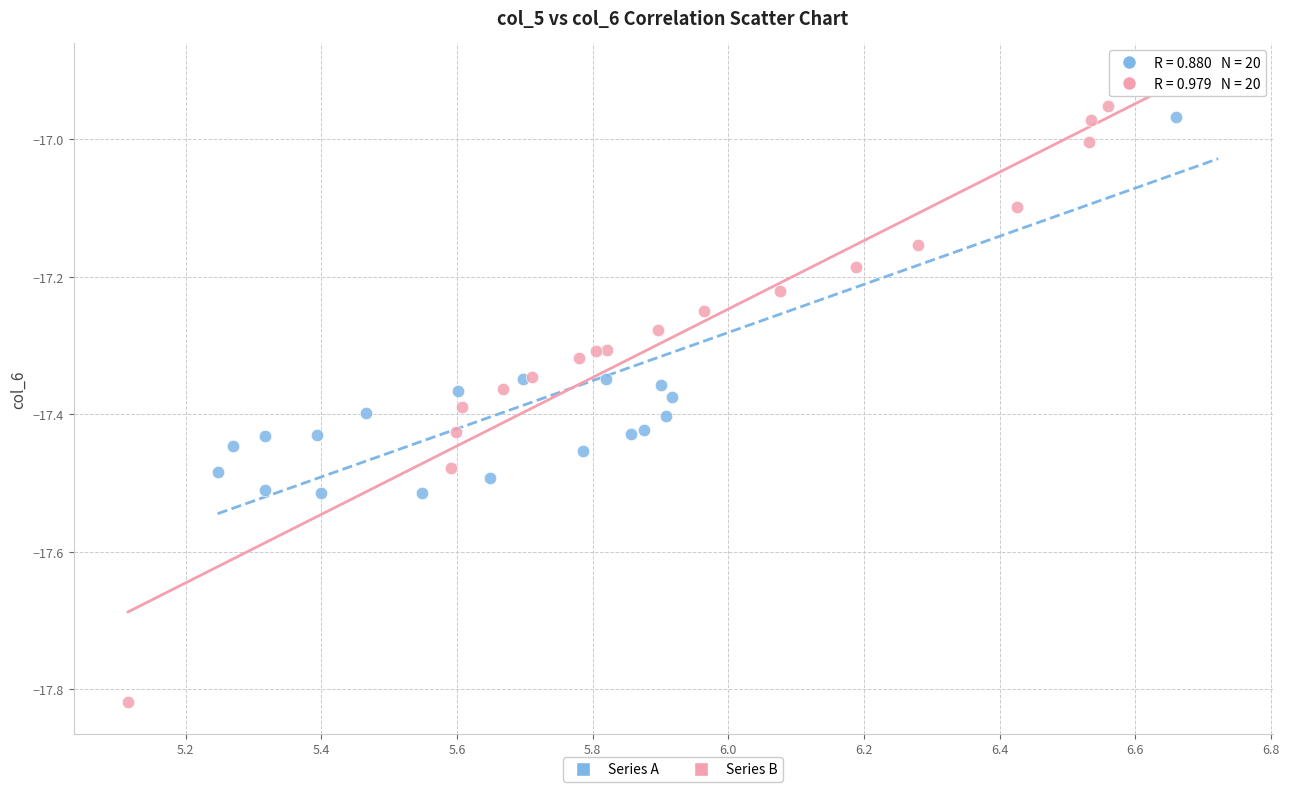

What are all the series names shown in the legend?

Series A, Series B